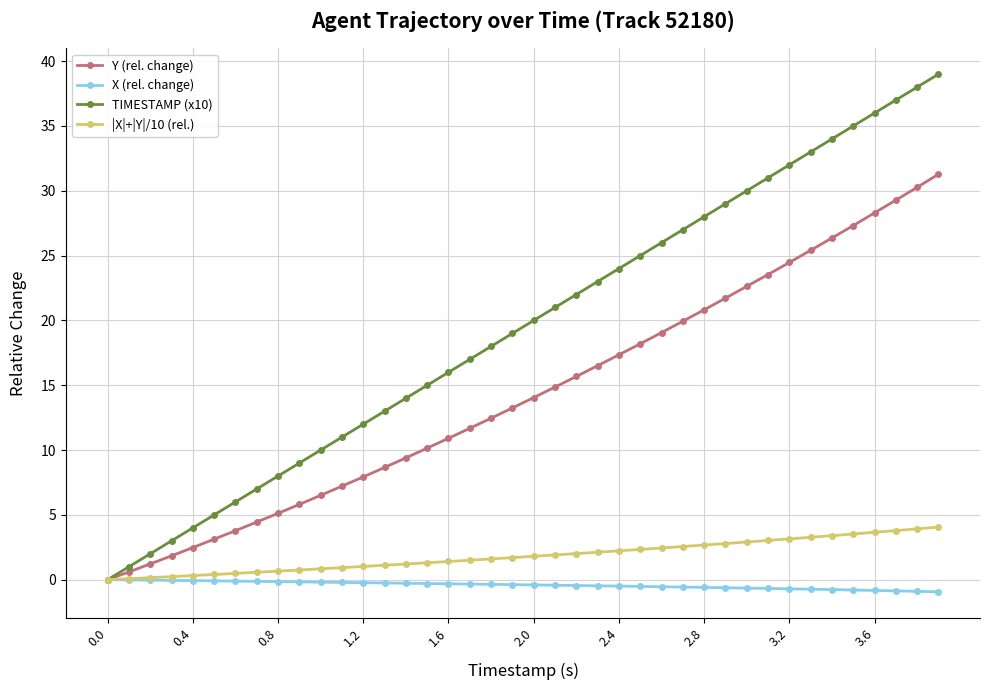

What is the greatest value displayed?

39.0